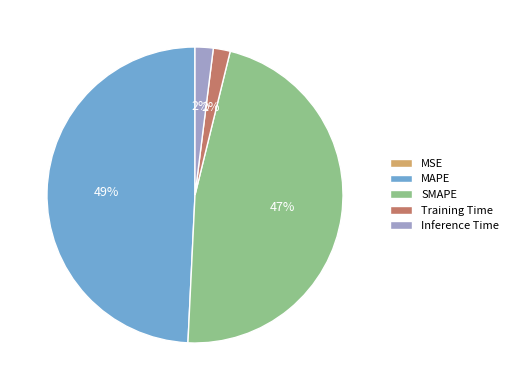

Do MAPE and Training Time together represent more than half of the pie?

Yes